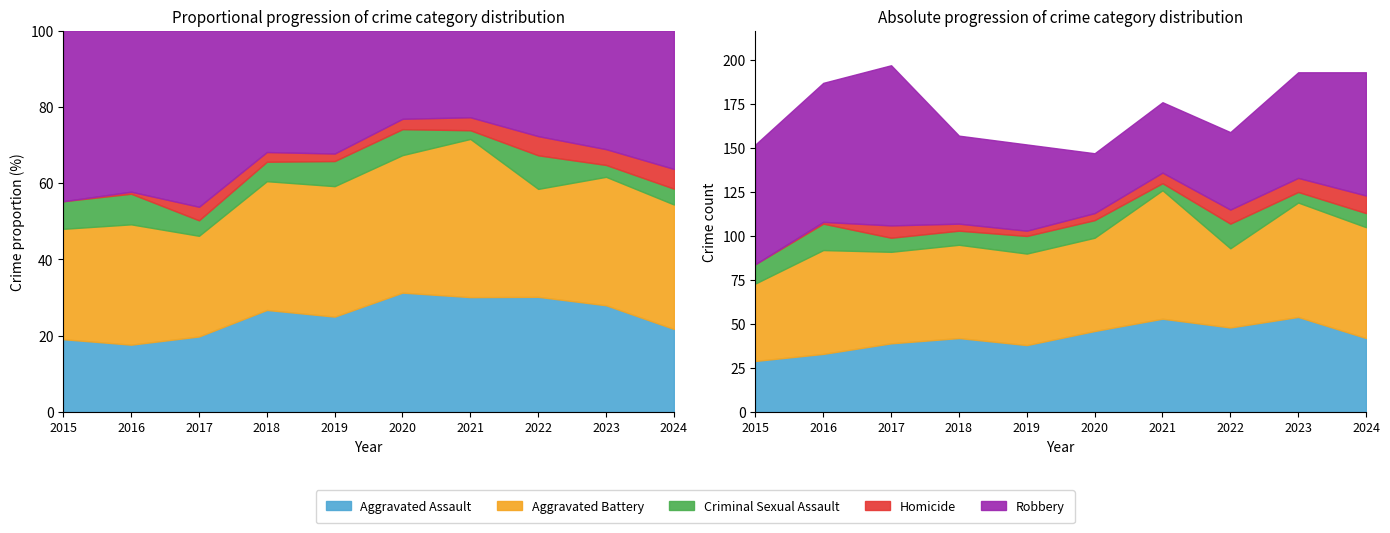

The value of Aggravated Assault at 2015 is 29. True or false?

True